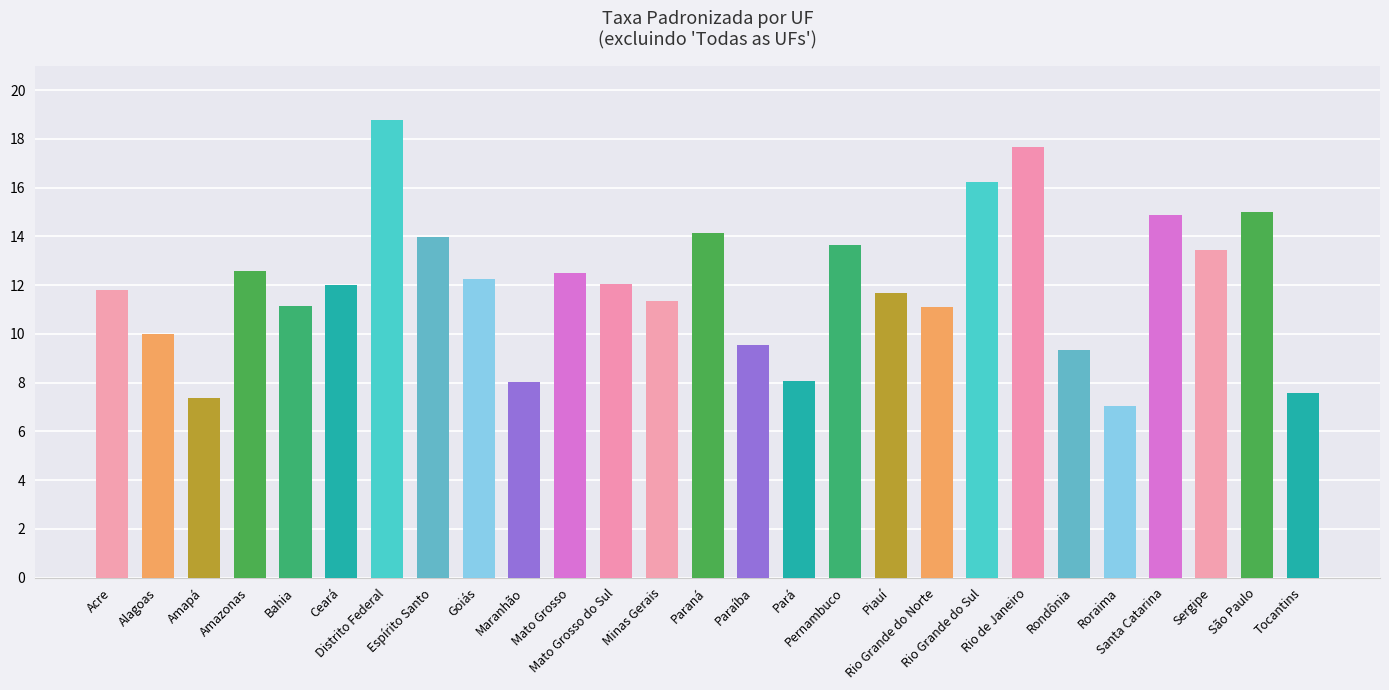

At which label does the data first exceed 12?

Amazonas